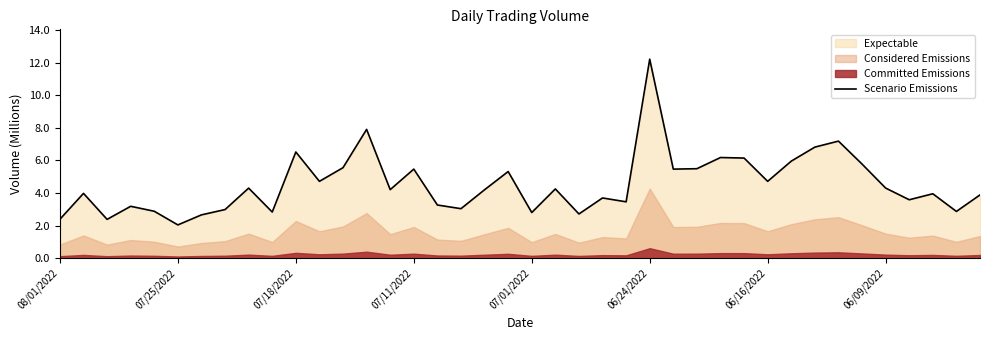

How many interior local peaks (higher than both neighbors) does the data have?

13